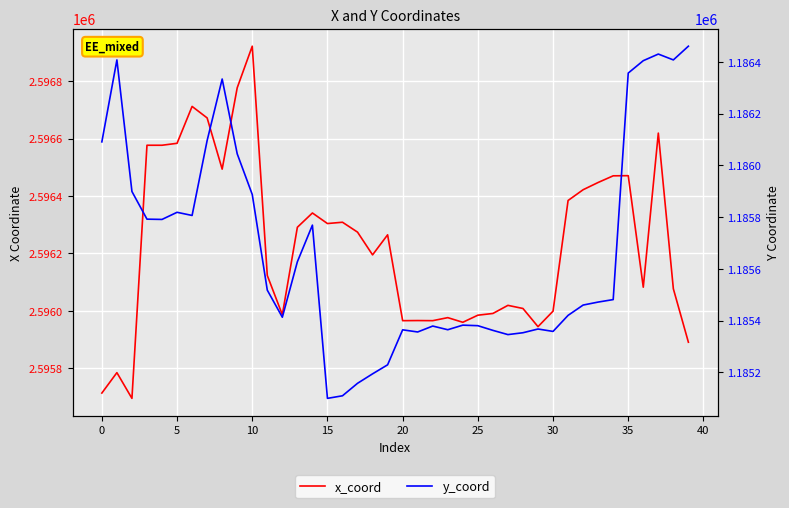

Is this an area chart (filled region under the line)?

No